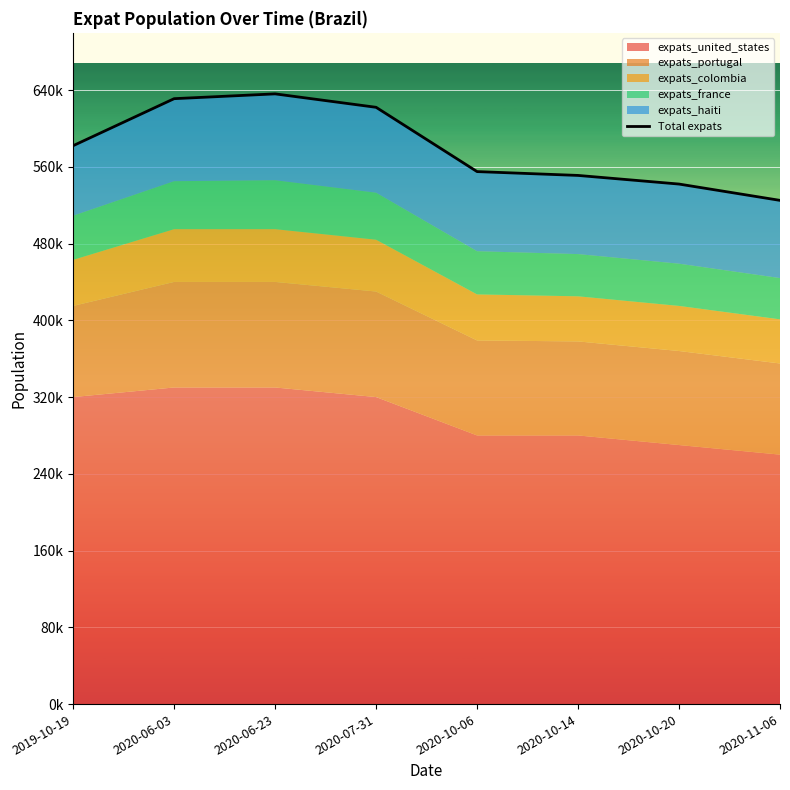

List the labels in order of value, largest first.

2020-06-23, 2020-06-03, 2020-07-31, 2019-10-19, 2020-10-06, 2020-10-14, 2020-10-20, 2020-11-06